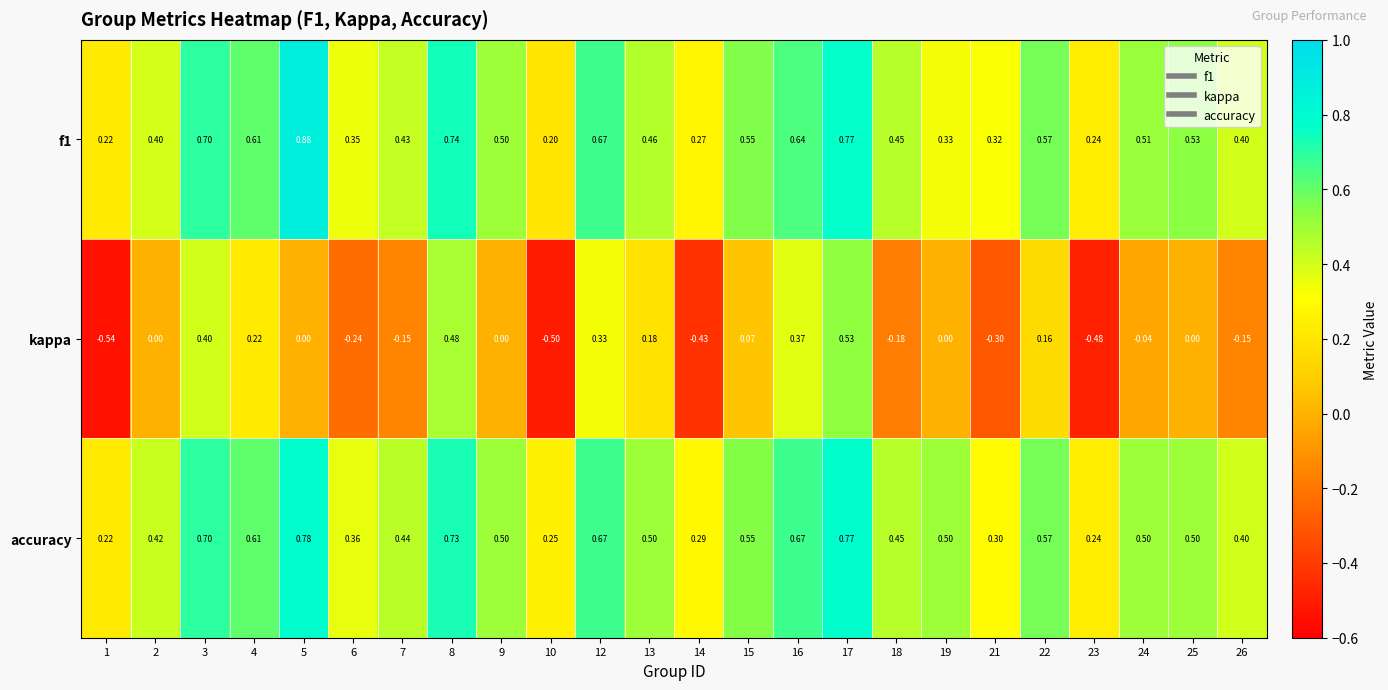

At how many categories does at least one series exceed 0?

24